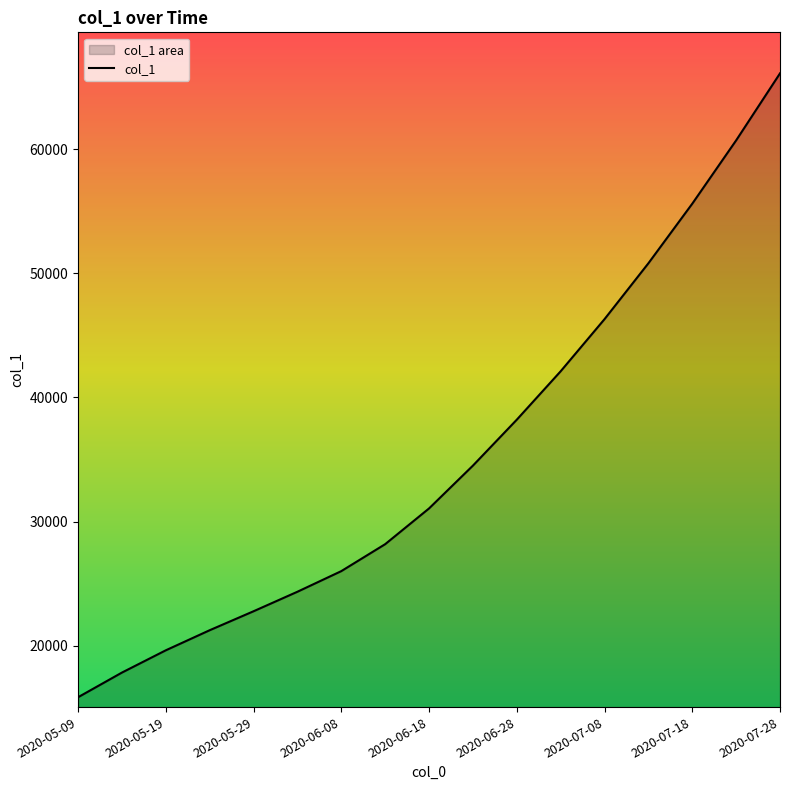

Approximately how many times larger is the value at 2020-07-08 compared to 2020-05-29?

2.0